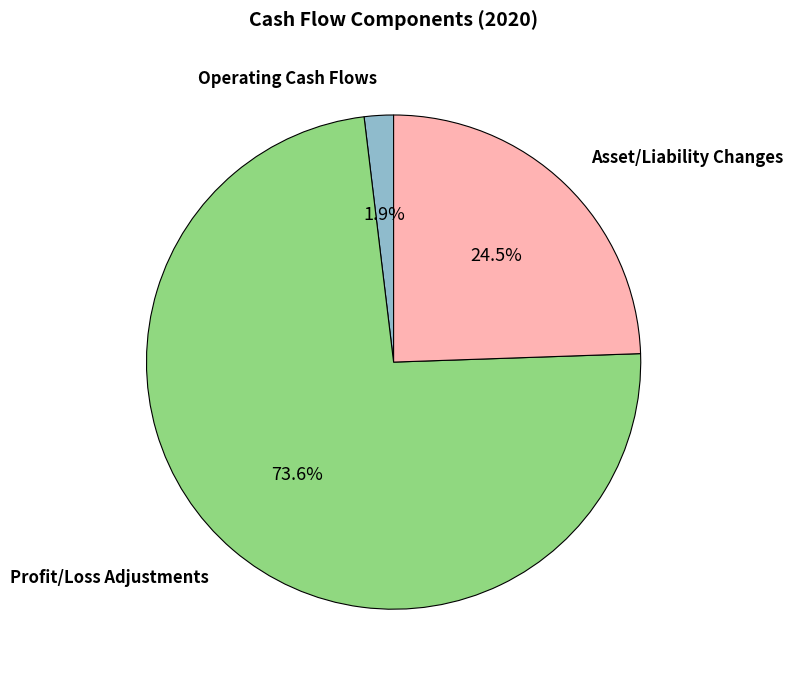

How many slices are in this pie chart?

3